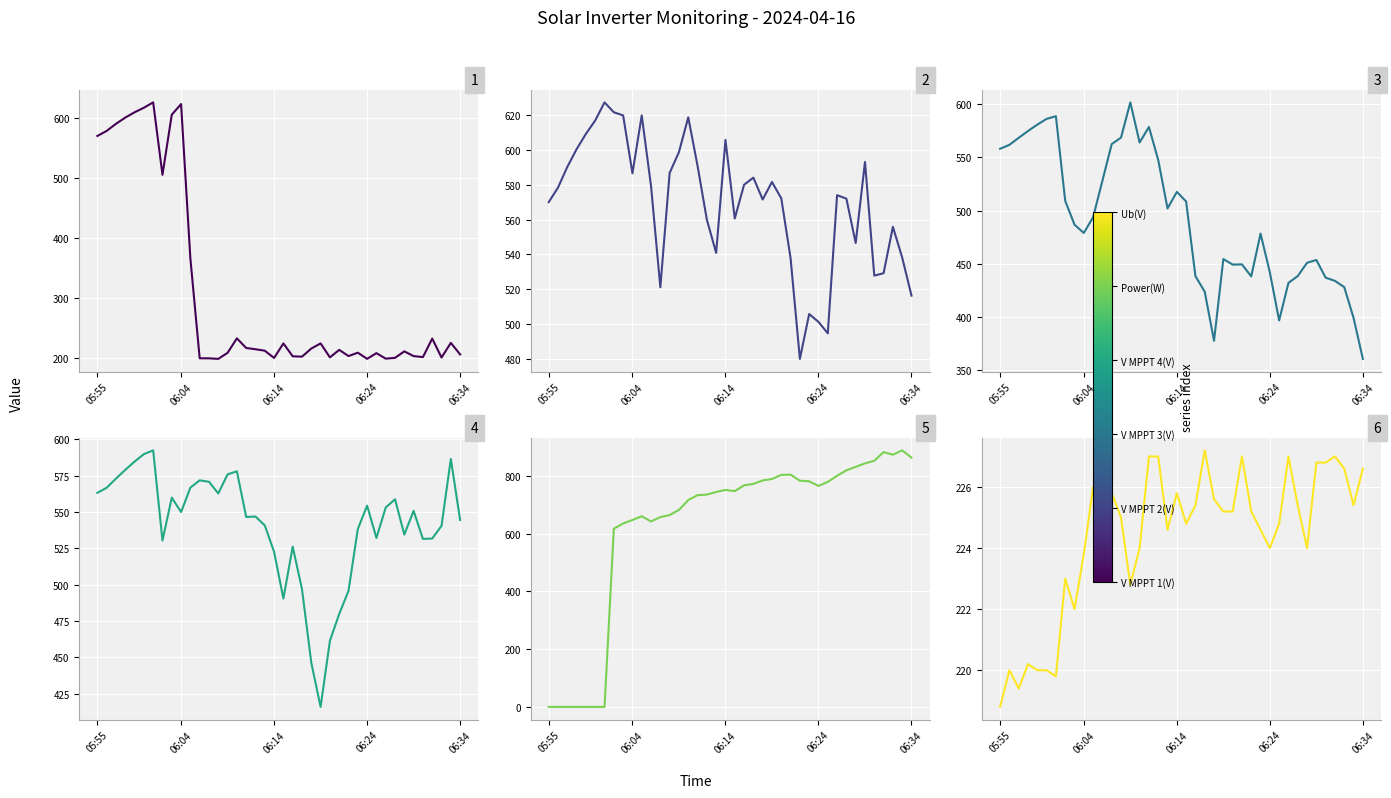

At which category is the sum across all series the highest?

8